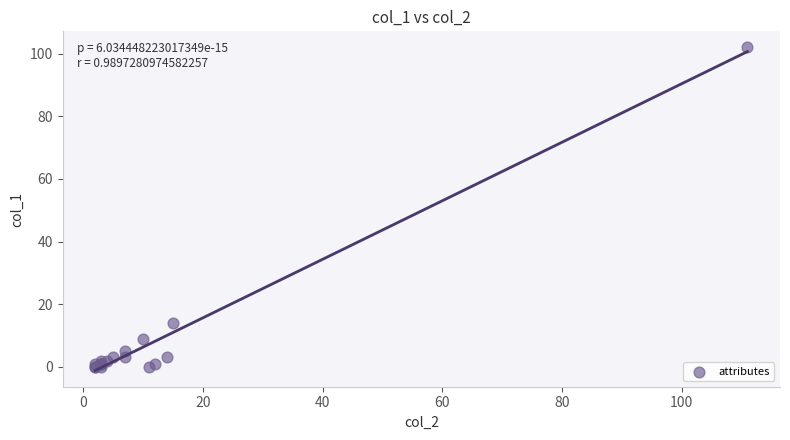

What Y value in the scatter plot is closest to 51?

14